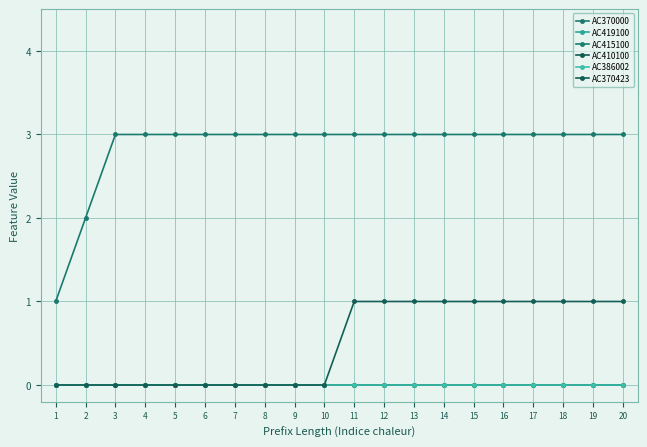

True or false: AC370423 has more than 2 interior local peaks.

False